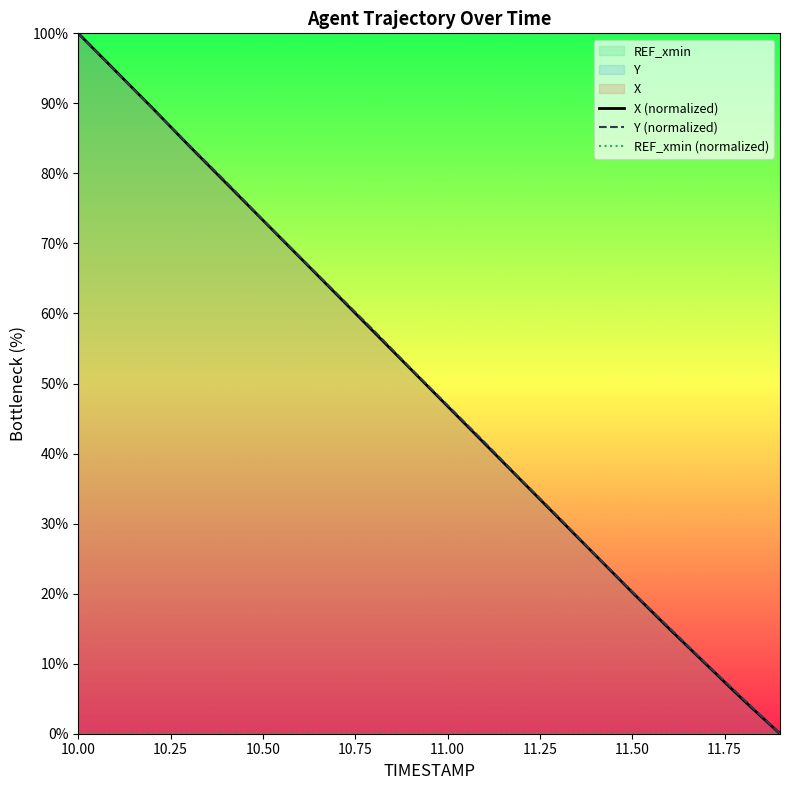

What is the value of the X (normalized) point at the 15th from the left?

25.5